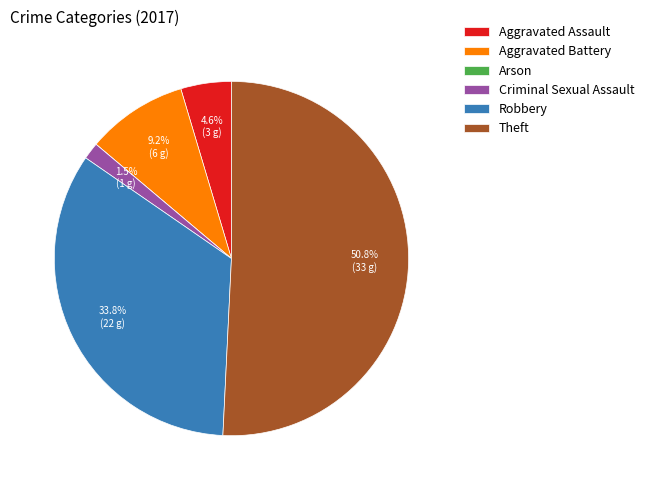

Does Theft represent more than half of the total?

Yes